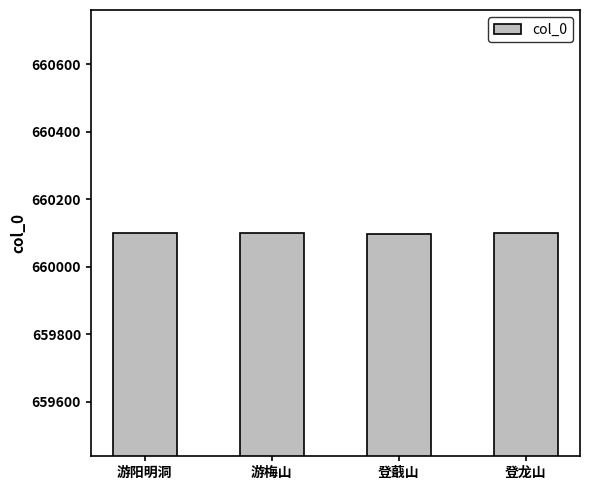

What is the sum of all values?

2640398